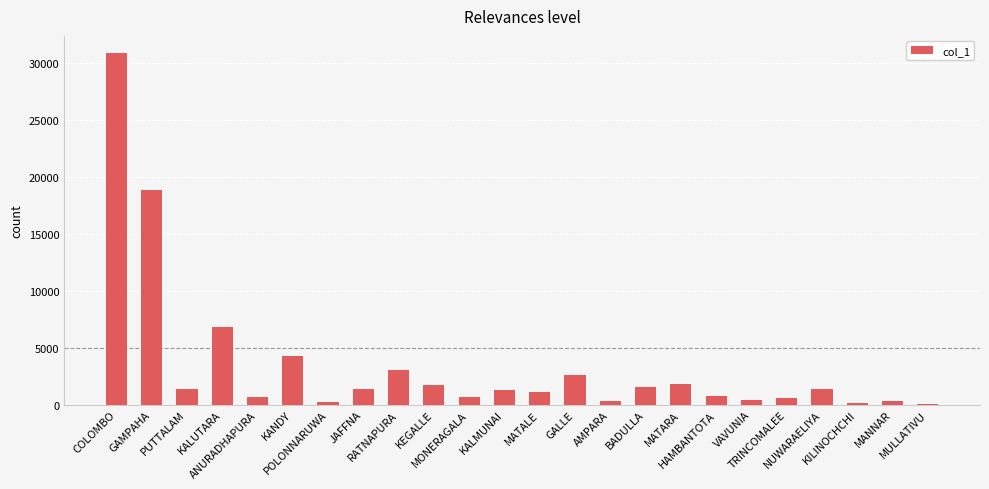

What is the maximum value shown in the chart?

30866